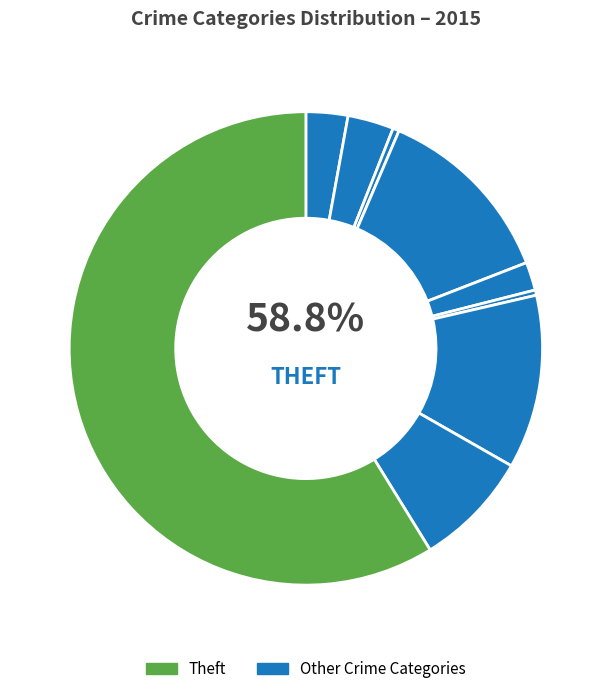

What is the change in value from Arson to Theft?

+816